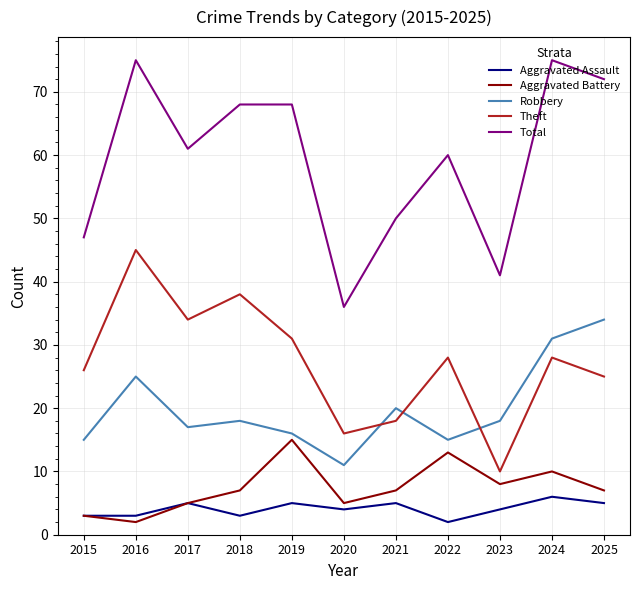

The value of Robbery at 2025 is 34. True or false?

True